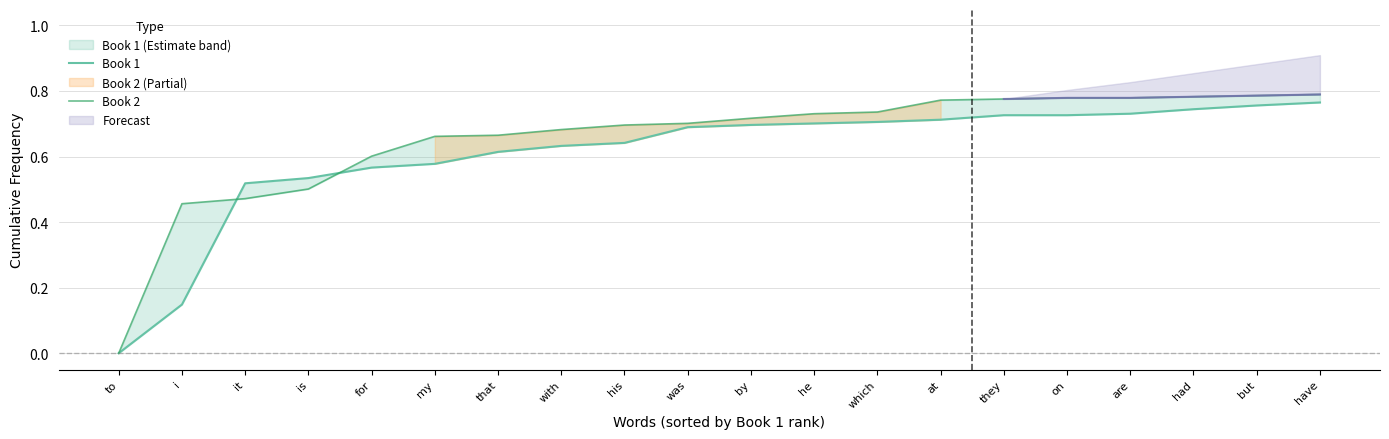

What is the difference between the maximum and minimum values in the Book 1 series?

0.8